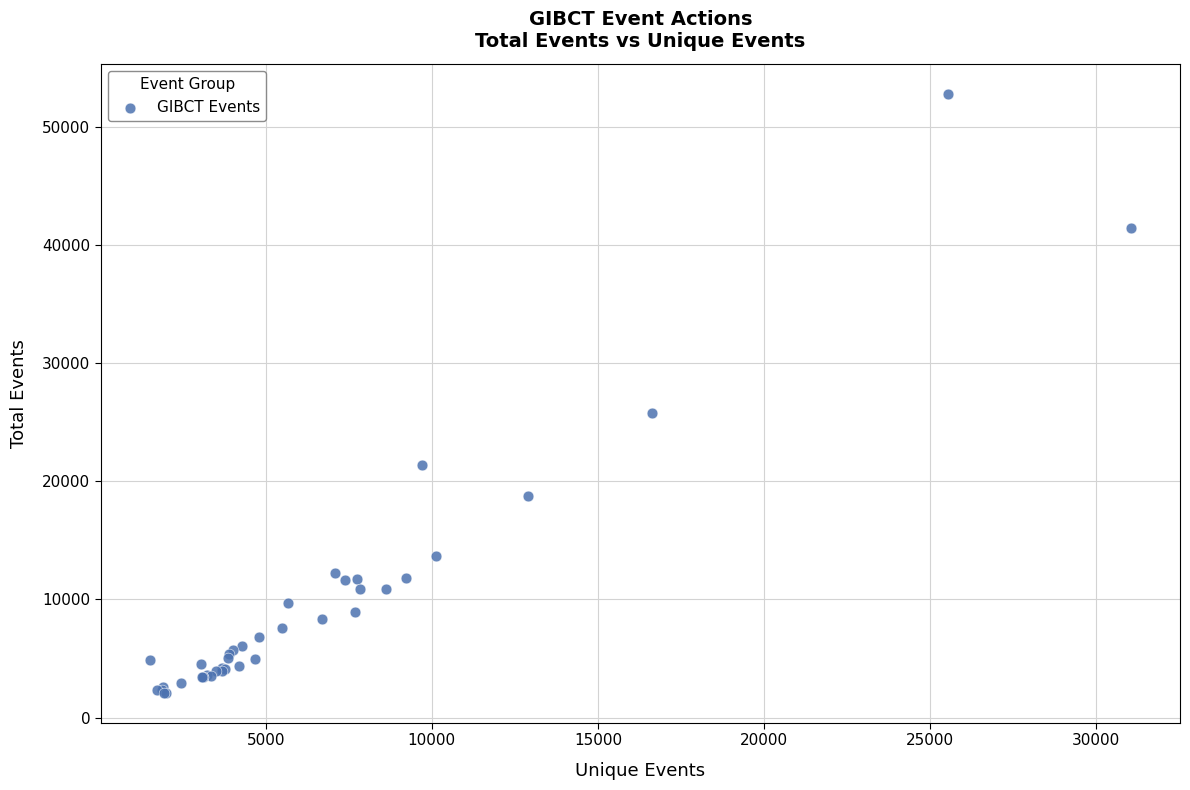

What Y value in the scatter plot is closest to 27458?

25816